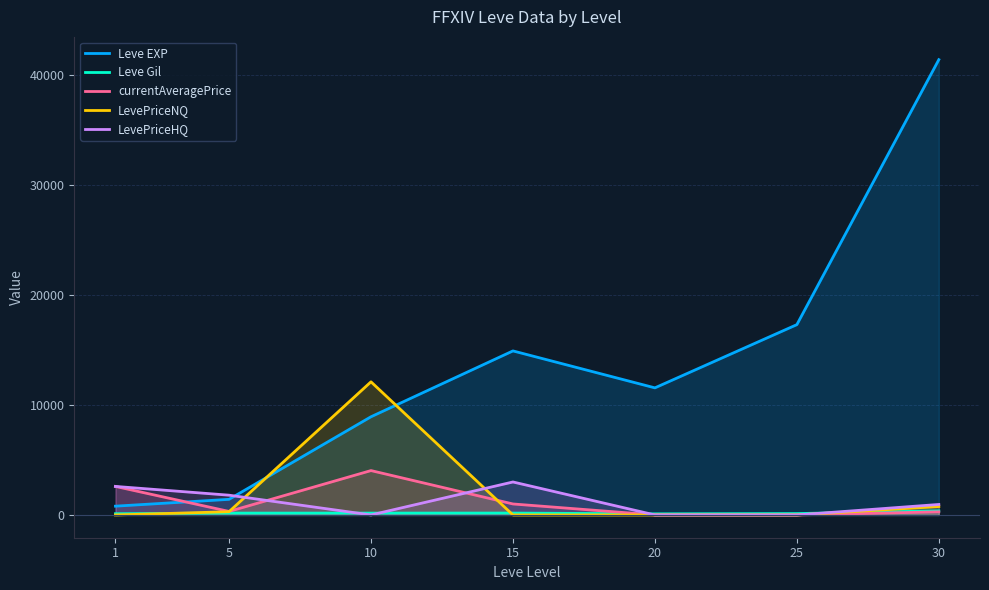

What is the sum of all Leve Gil values?

1222.0